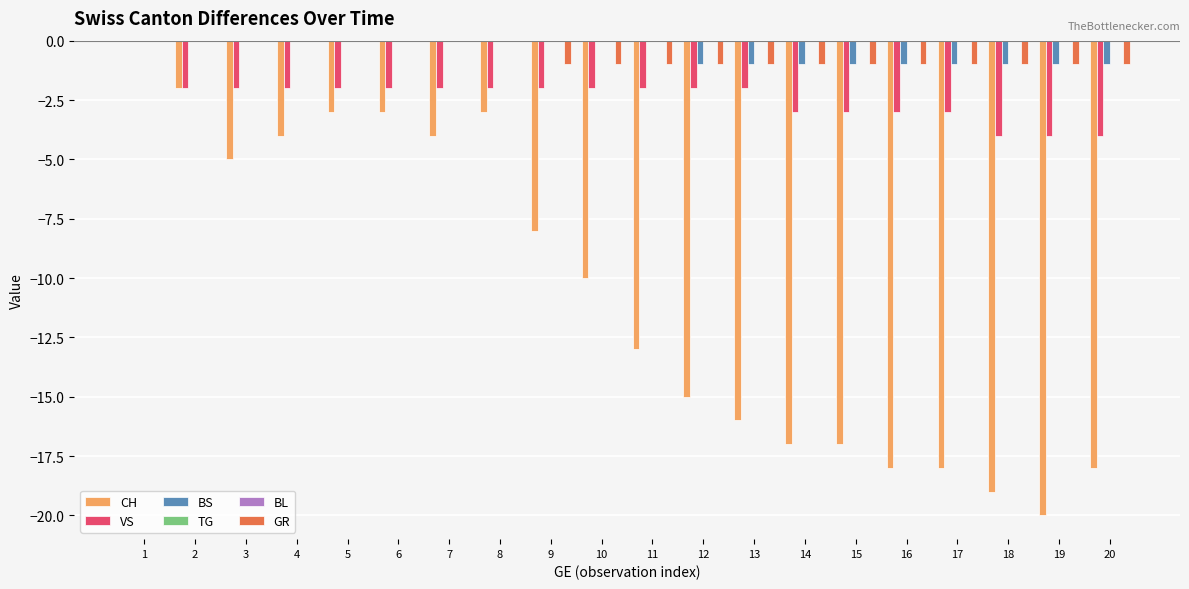

At which label does BL reach its peak?

1